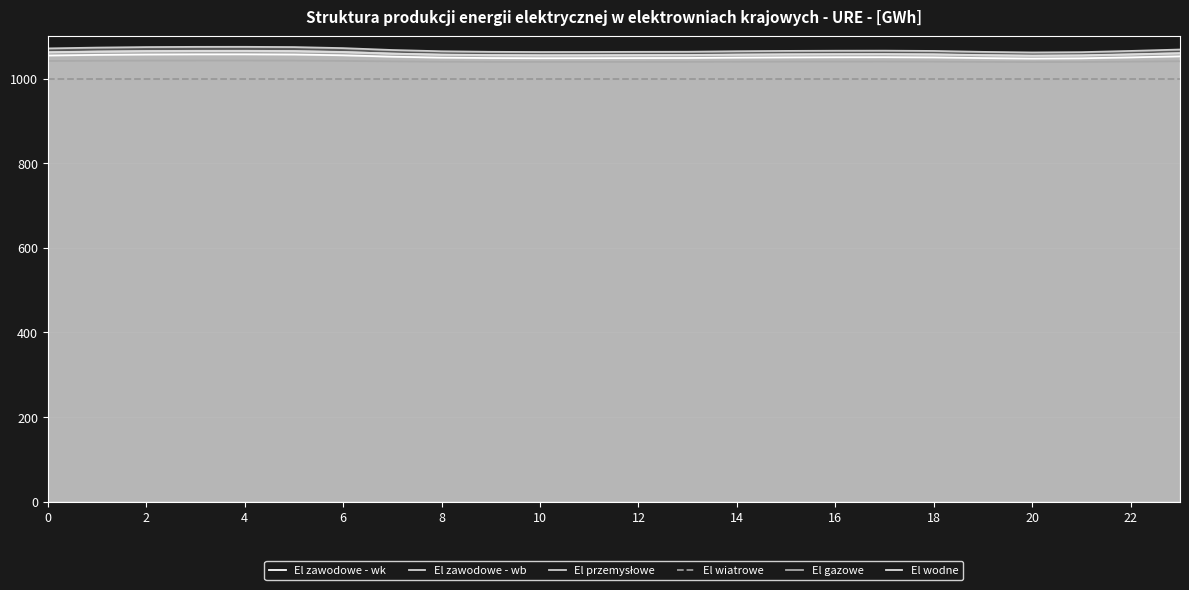

Does the chart display data point markers on the line(s)?

No